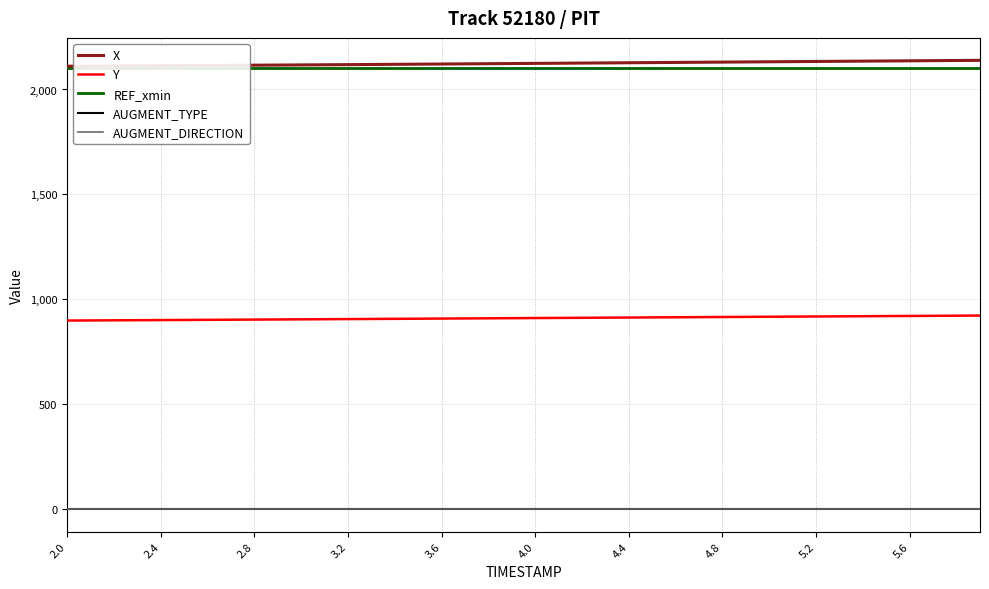

True or false: X and AUGMENT_DIRECTION intersect in this chart.

False